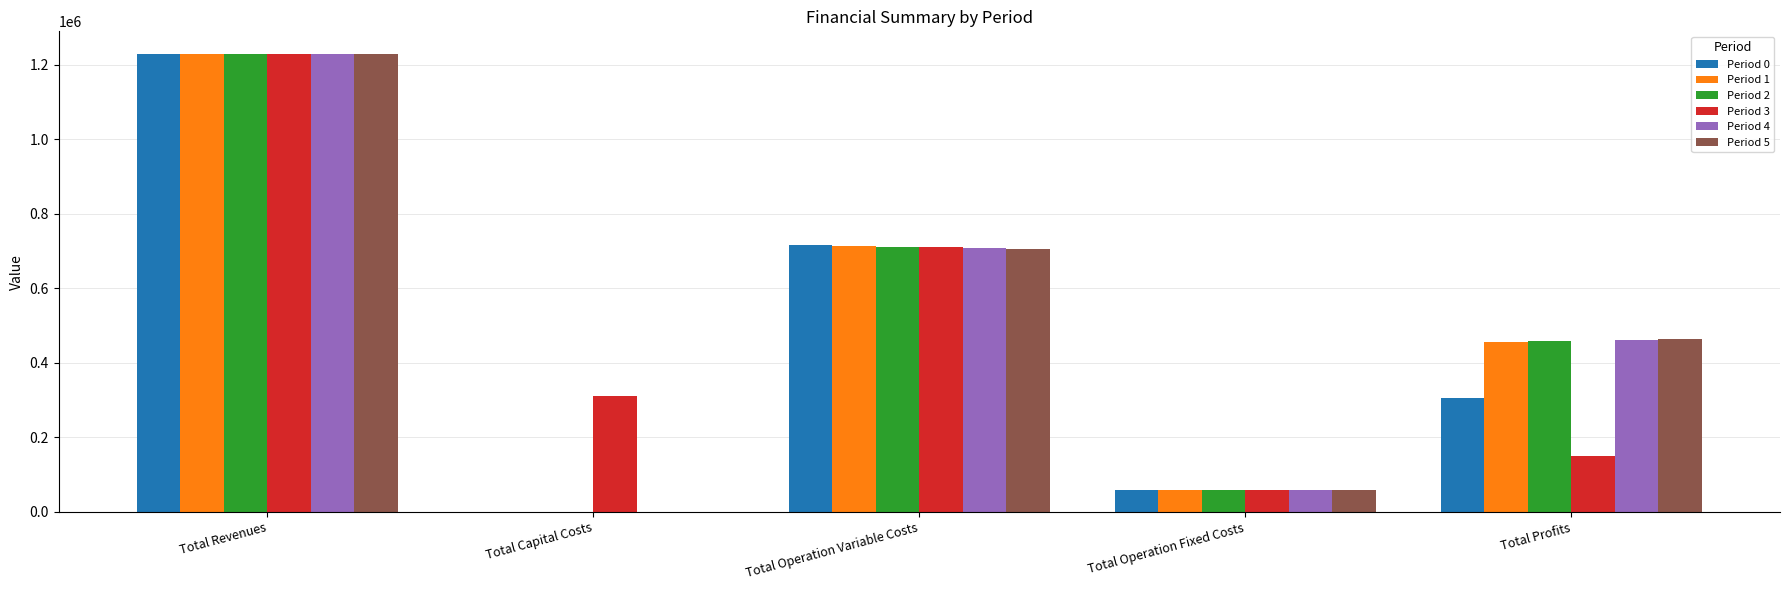

Which series changed the most between Total Capital Costs and Total Profits?

Period 5